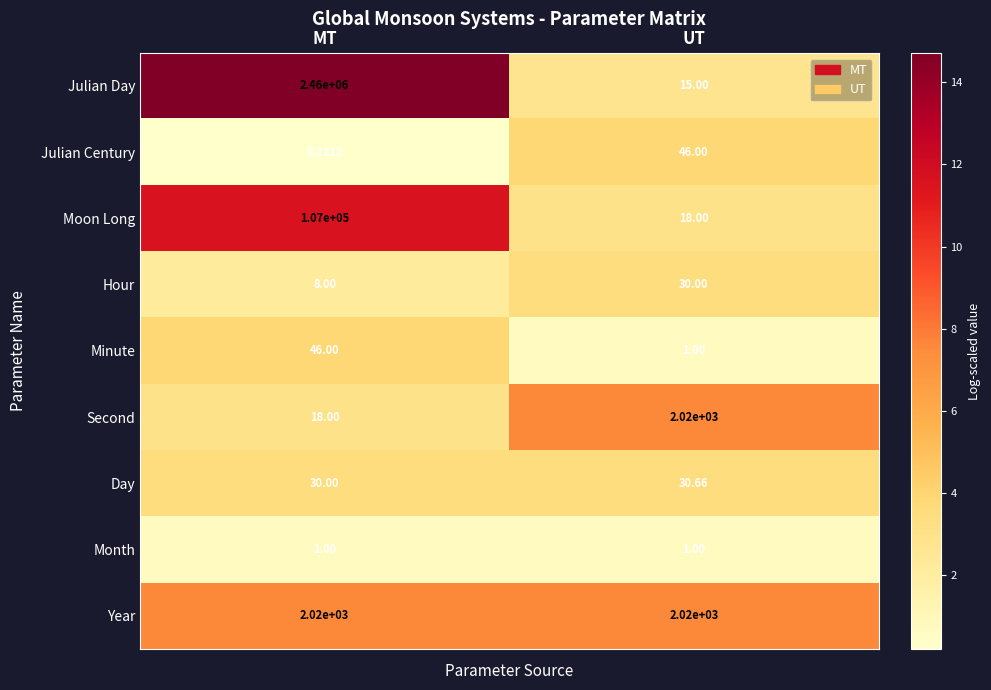

Between MT and UT, which series saw the biggest shift?

Julian Day